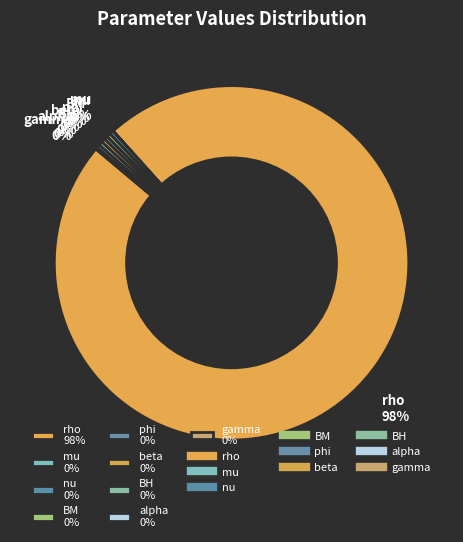

To the nearest percent, what is the average slice percentage?

11%